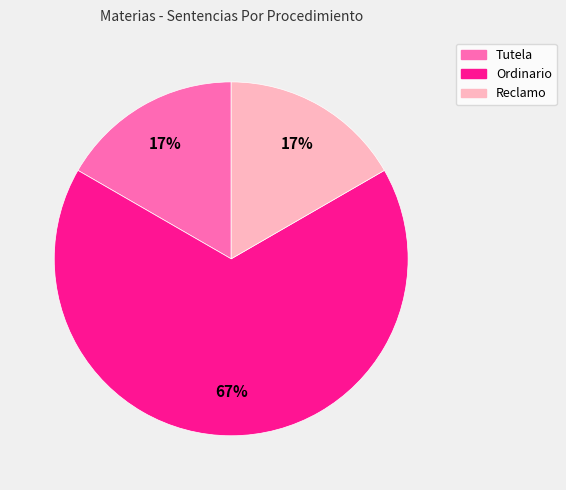

What is the largest slice in the pie chart?

Ordinario